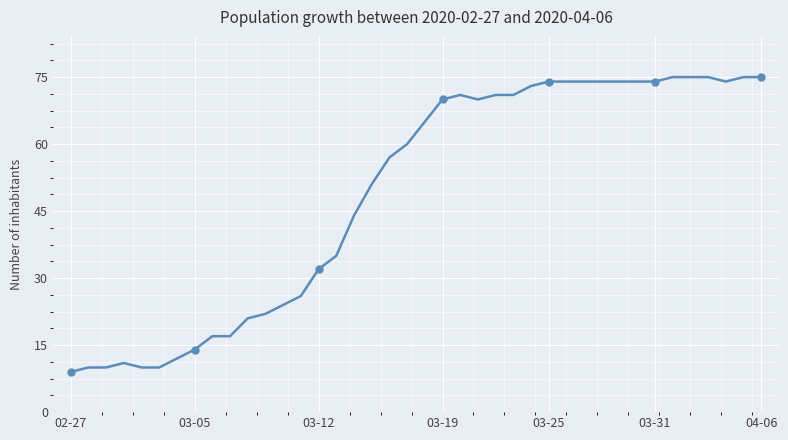

True or false: the data shows 9 at 02-27.

True